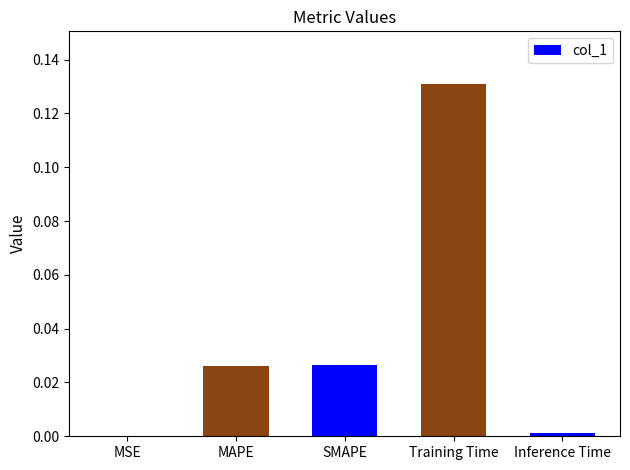

The value at MSE is 0.0. True or false?

True